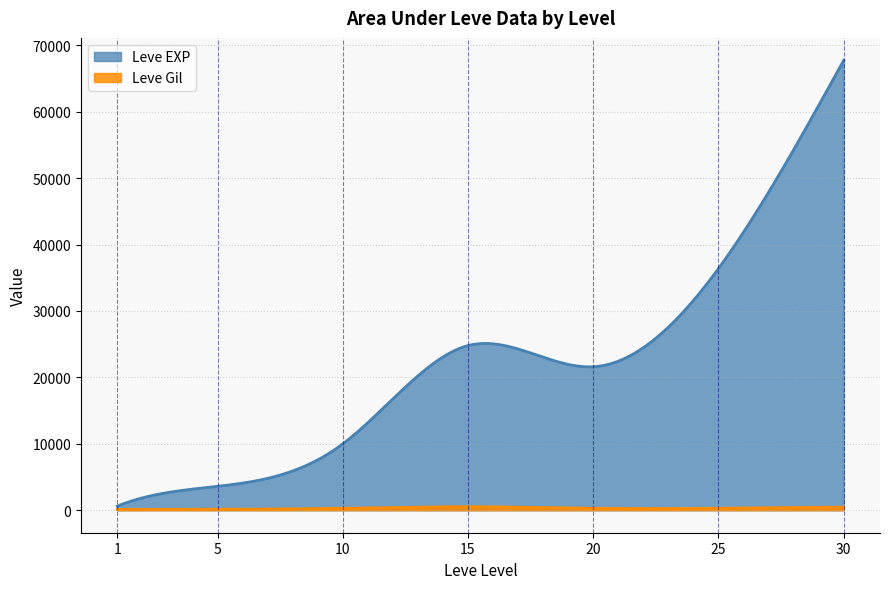

Which series has the largest range (max minus min)?

Leve EXP